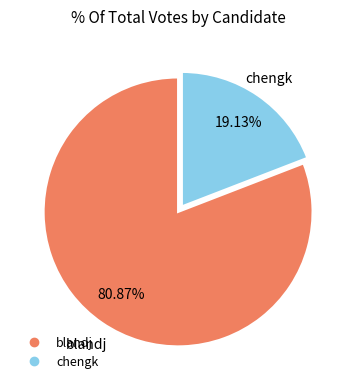

What is the ratio of the value at chengk to the value at blandj?

0.2